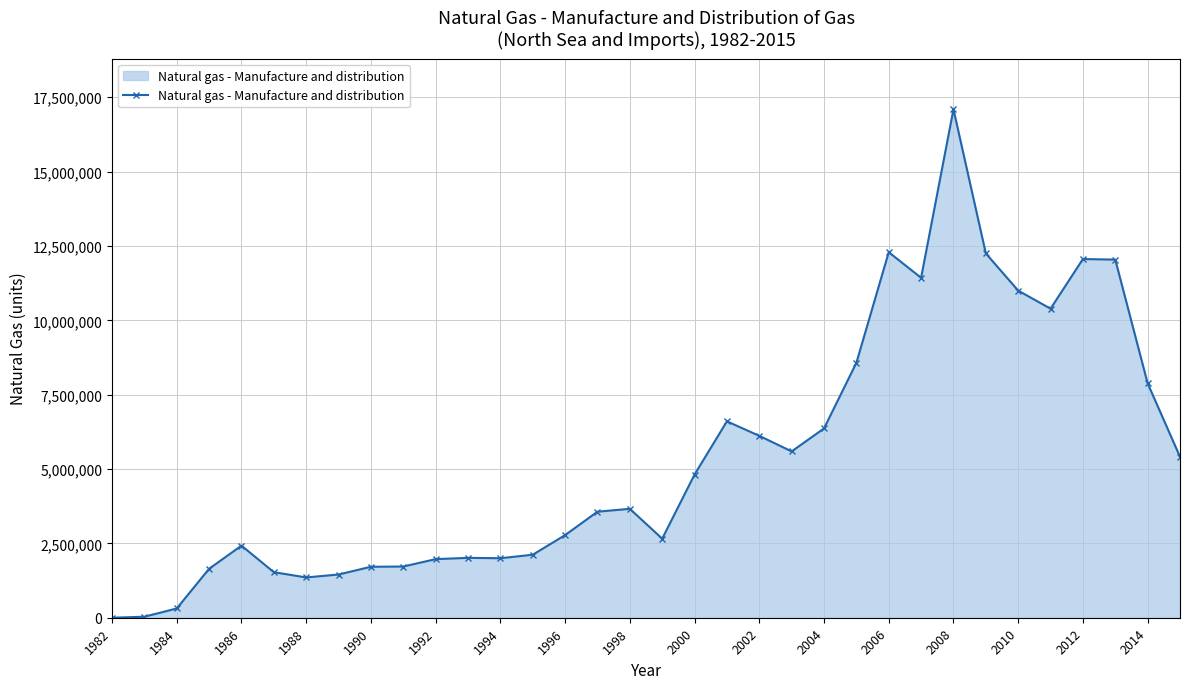

What is the sum of all values?

182859096